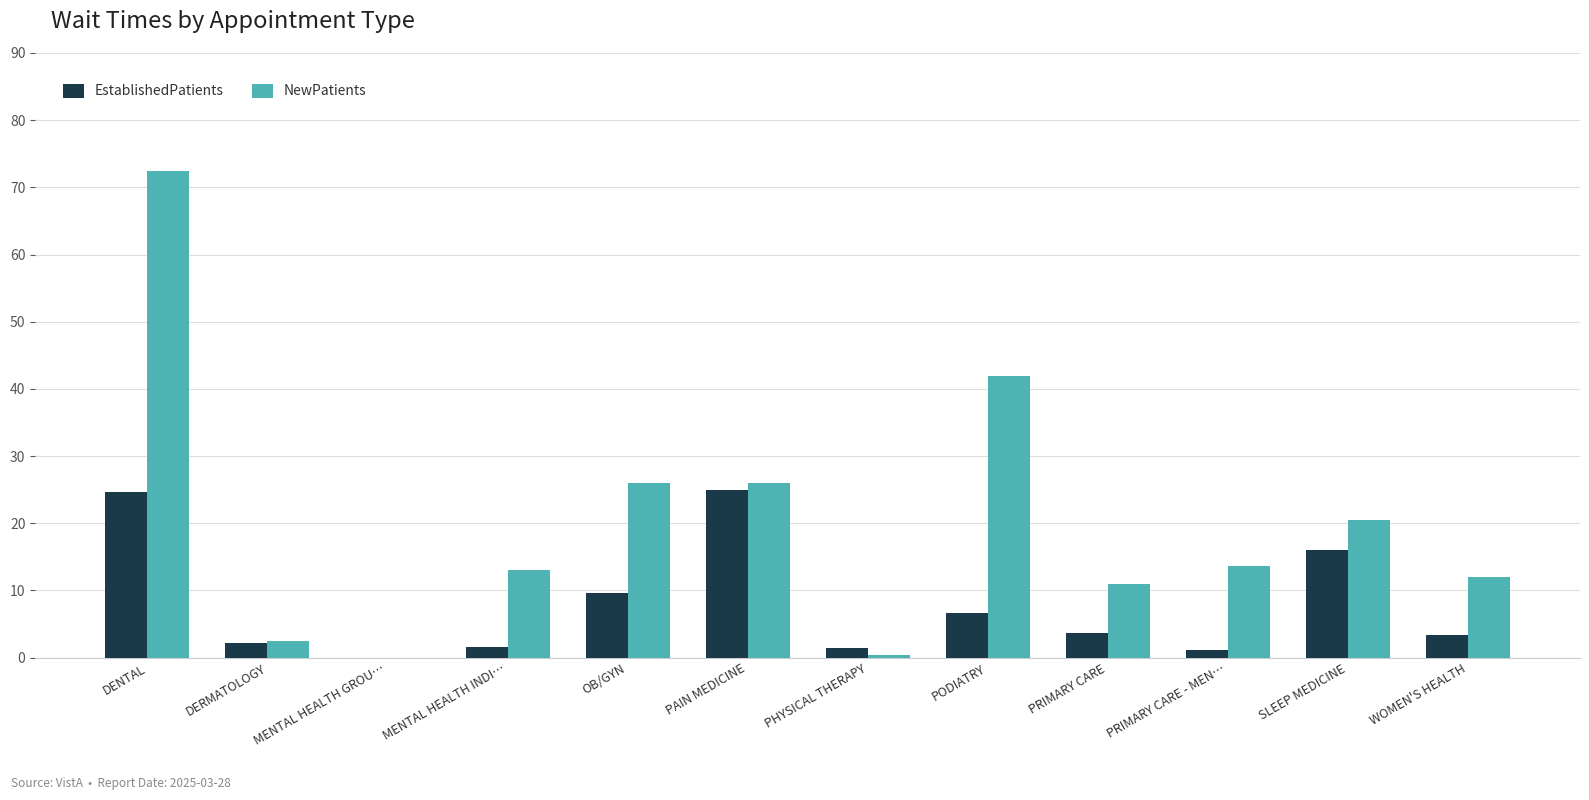

The value of EstablishedPatients at PRIMARY CARE - MEN… is 1.2. True or false?

True